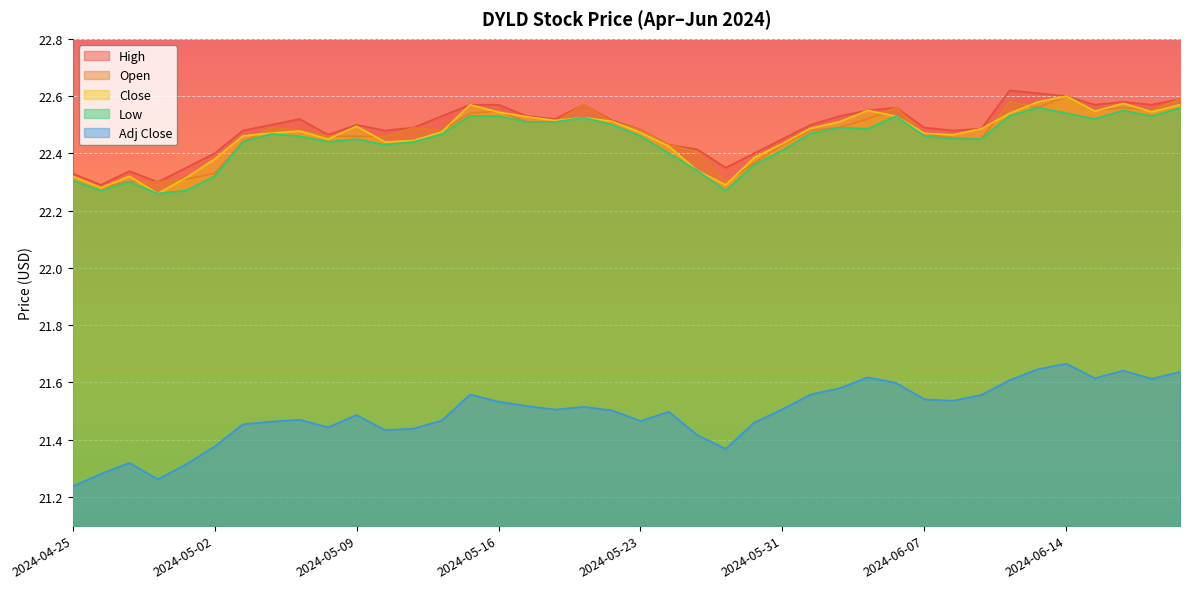

List the series in order of their peak value, highest first.

High, Close, Open, Low, Adj Close